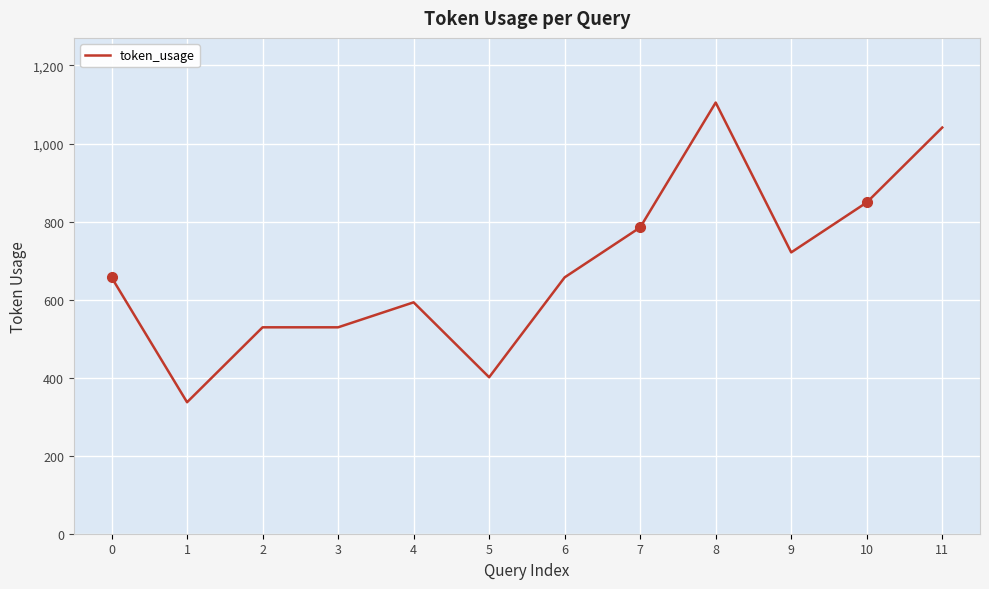

What is the maximum value shown in the chart?

1105